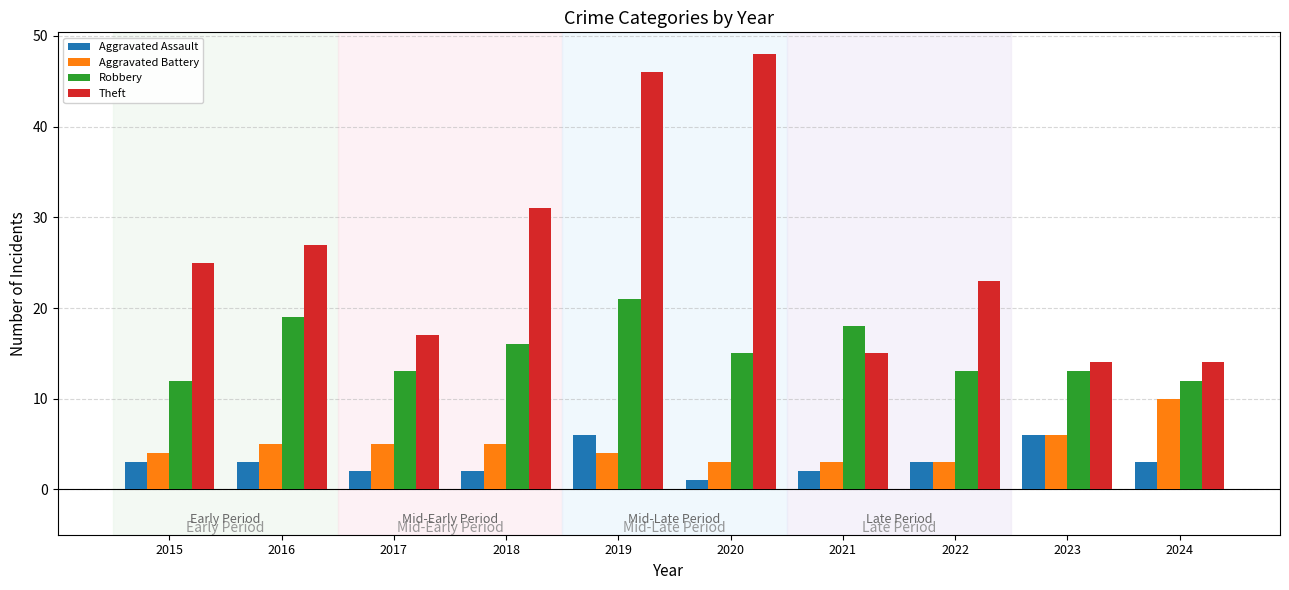

Between 2022 and 2023, which series saw the biggest shift?

Theft